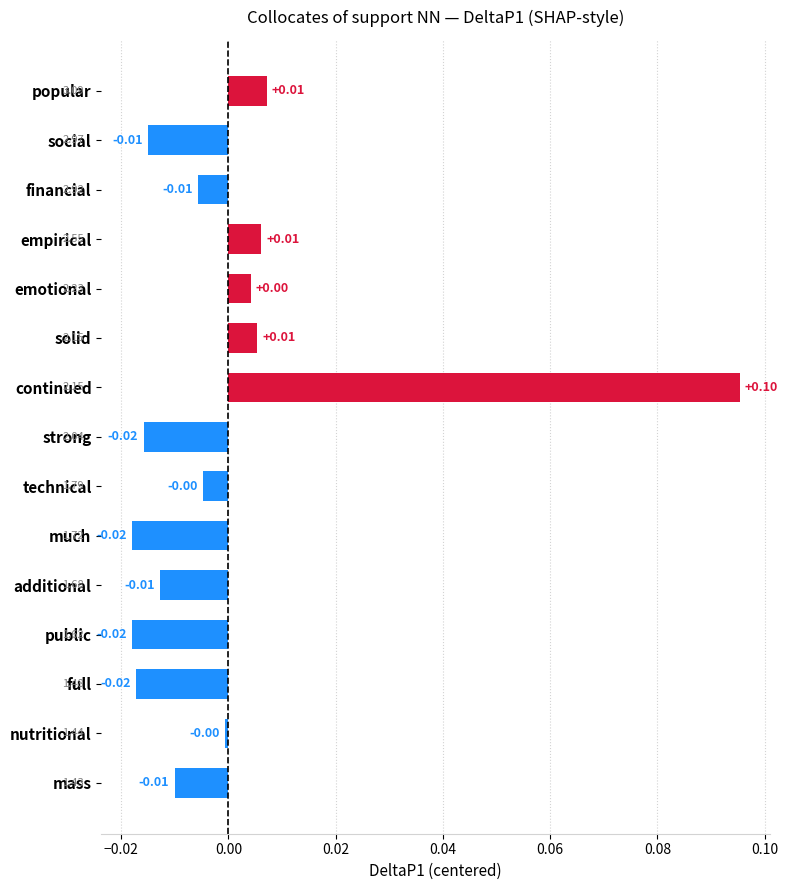

What is the label of the 15th bar from the bottom?

popular